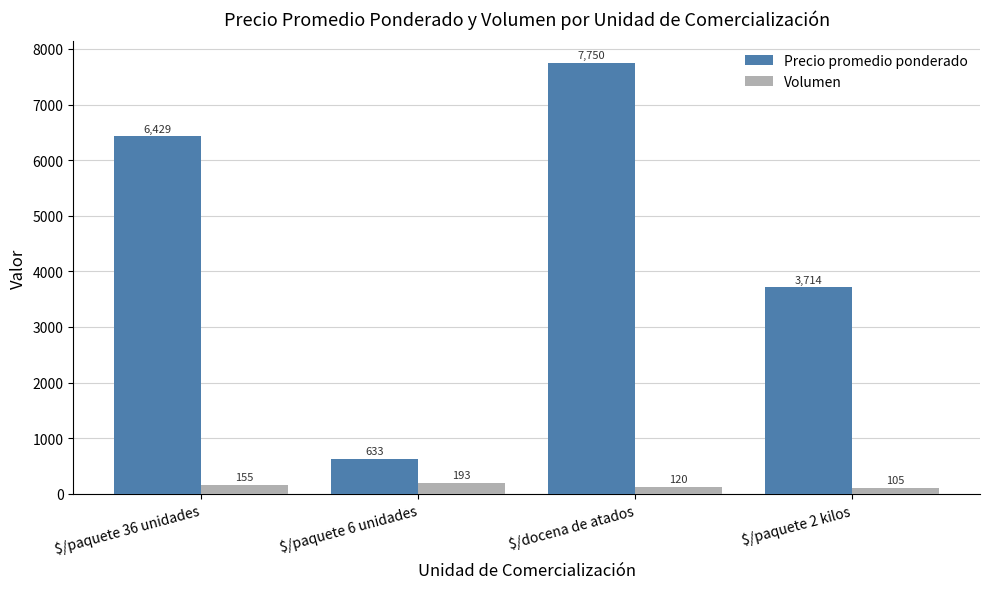

At how many categories does at least one series exceed 2925?

3